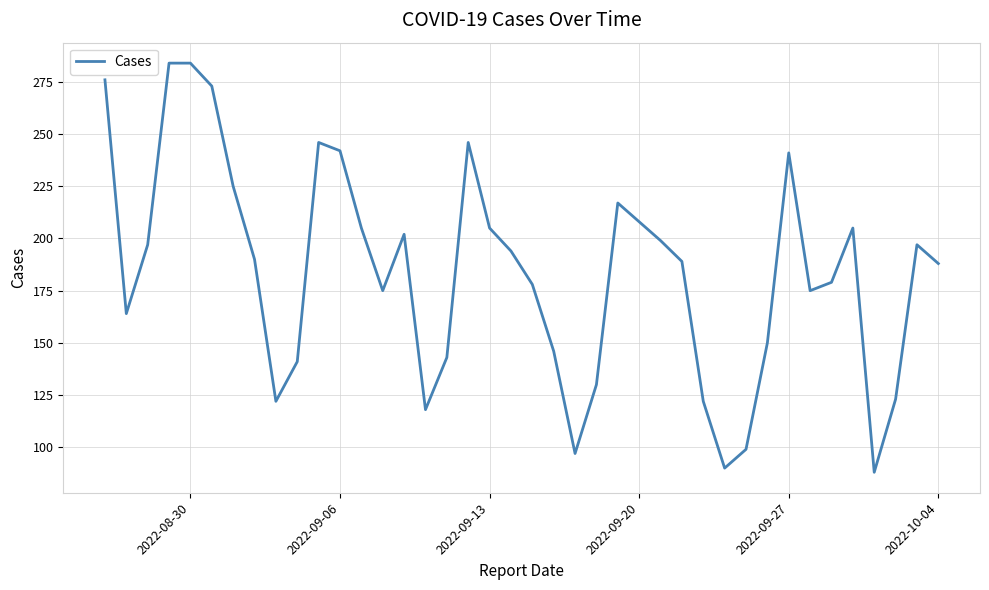

What is the difference between the maximum and minimum values?

196